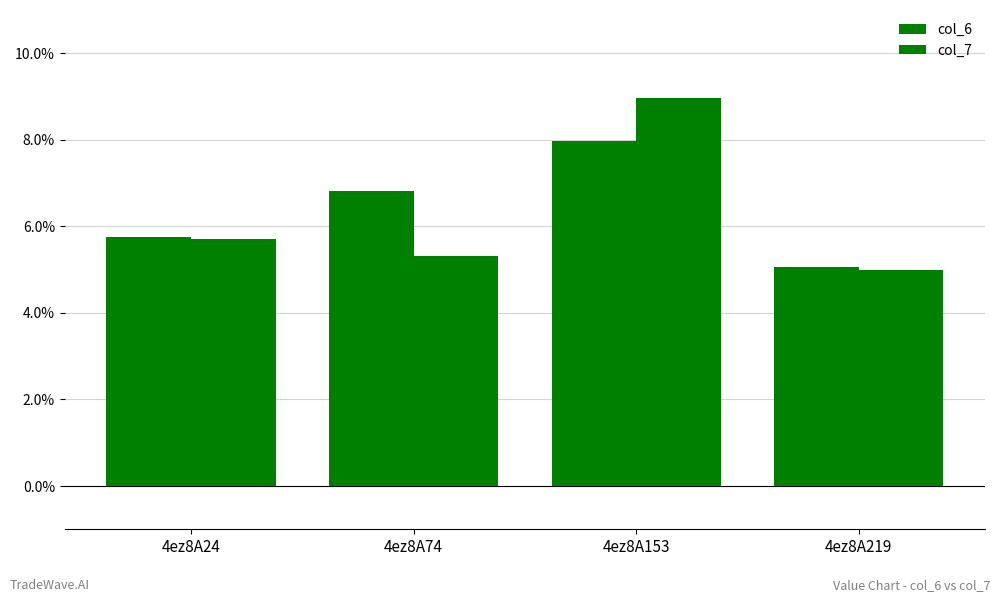

Count the number of data series in this chart.

2